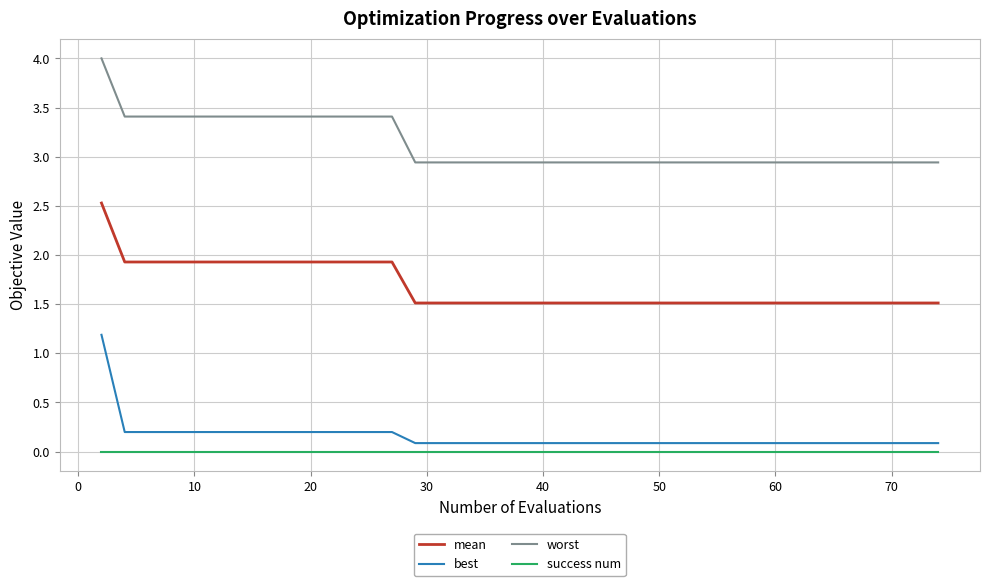

How many lines are shown in the chart?

4